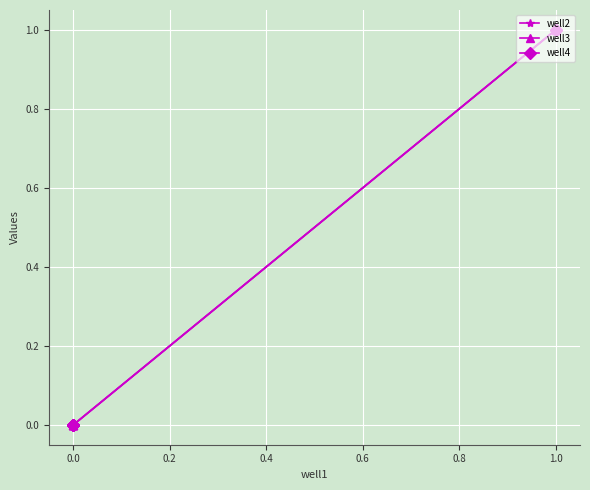

True or false: well4 and well2 cross at least once.

False